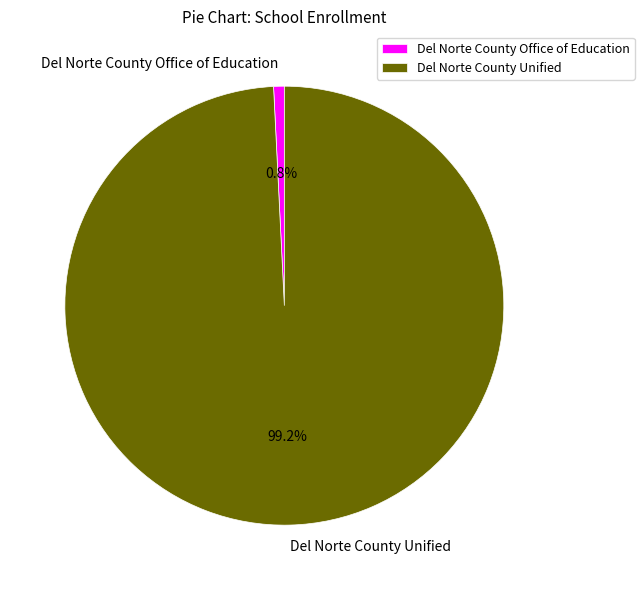

To the nearest percent, what is the combined percentage of Del Norte County Office of Education and Del Norte County Unified?

100%